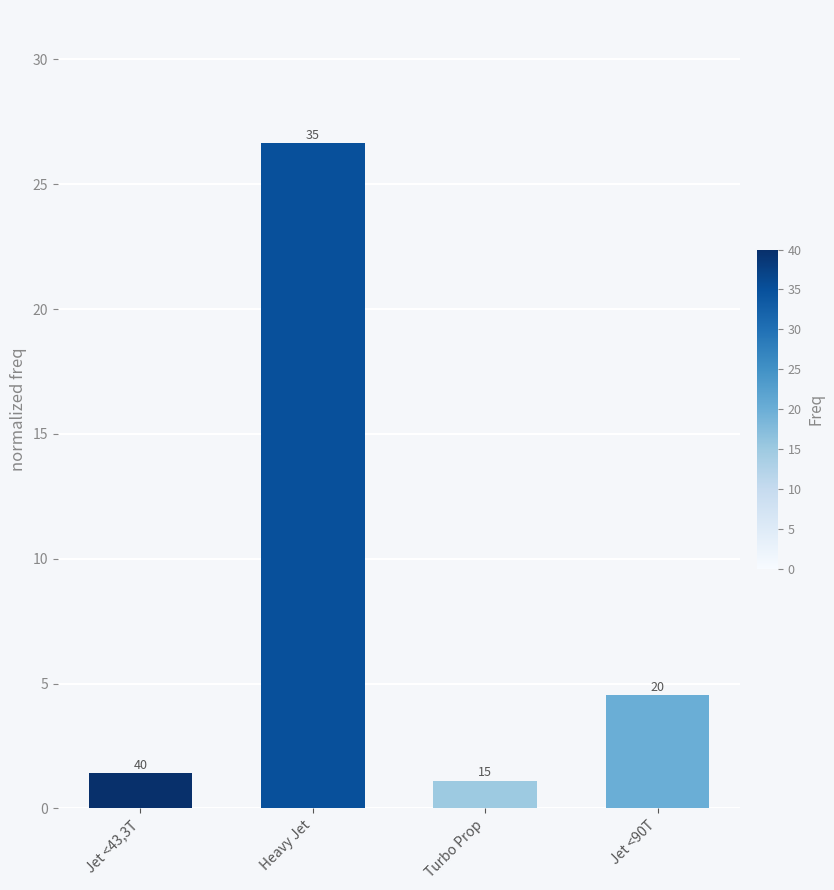

What is the maximum value shown in the chart?

26.6